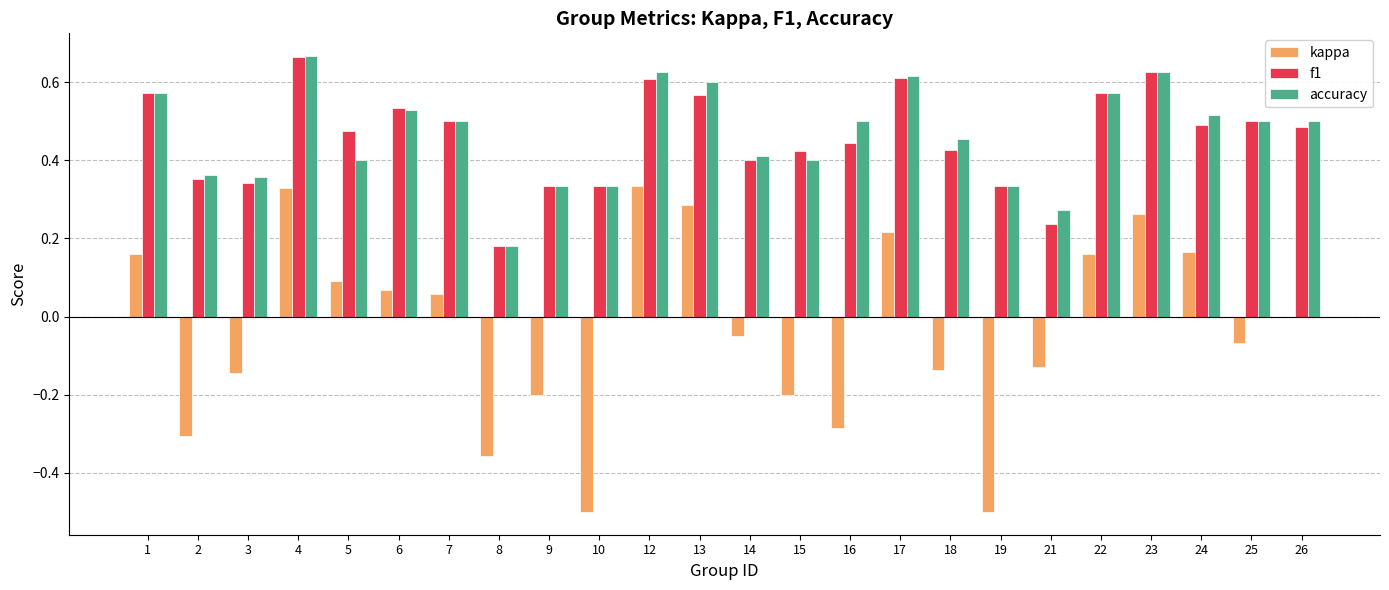

Which series has the largest range (max minus min)?

kappa